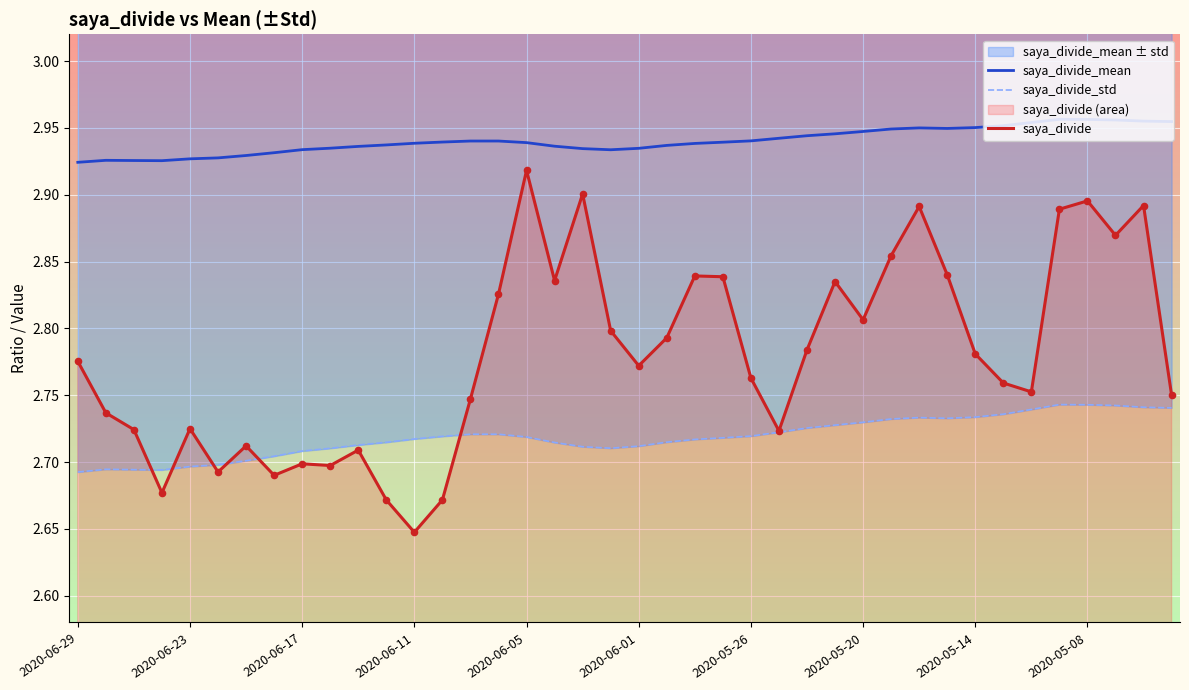

Which series has the widest spread of Y values?

saya_divide